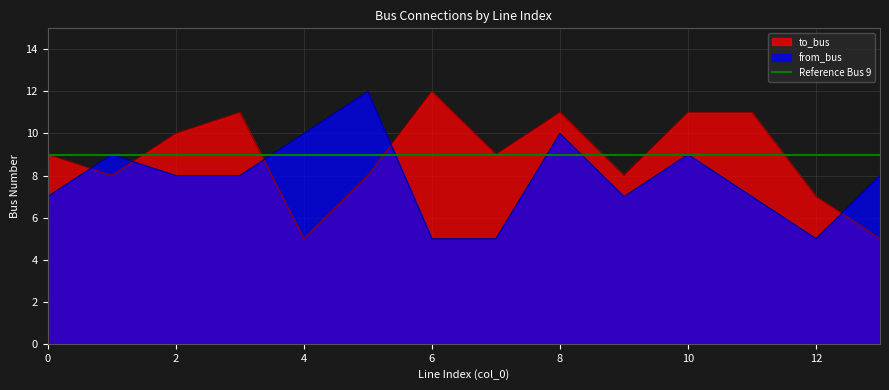

What is the sum of all from_bus values?

110